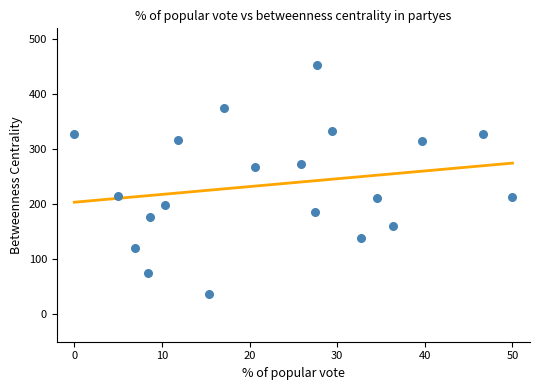

What is the range of Y values (max minus min)?

415.5